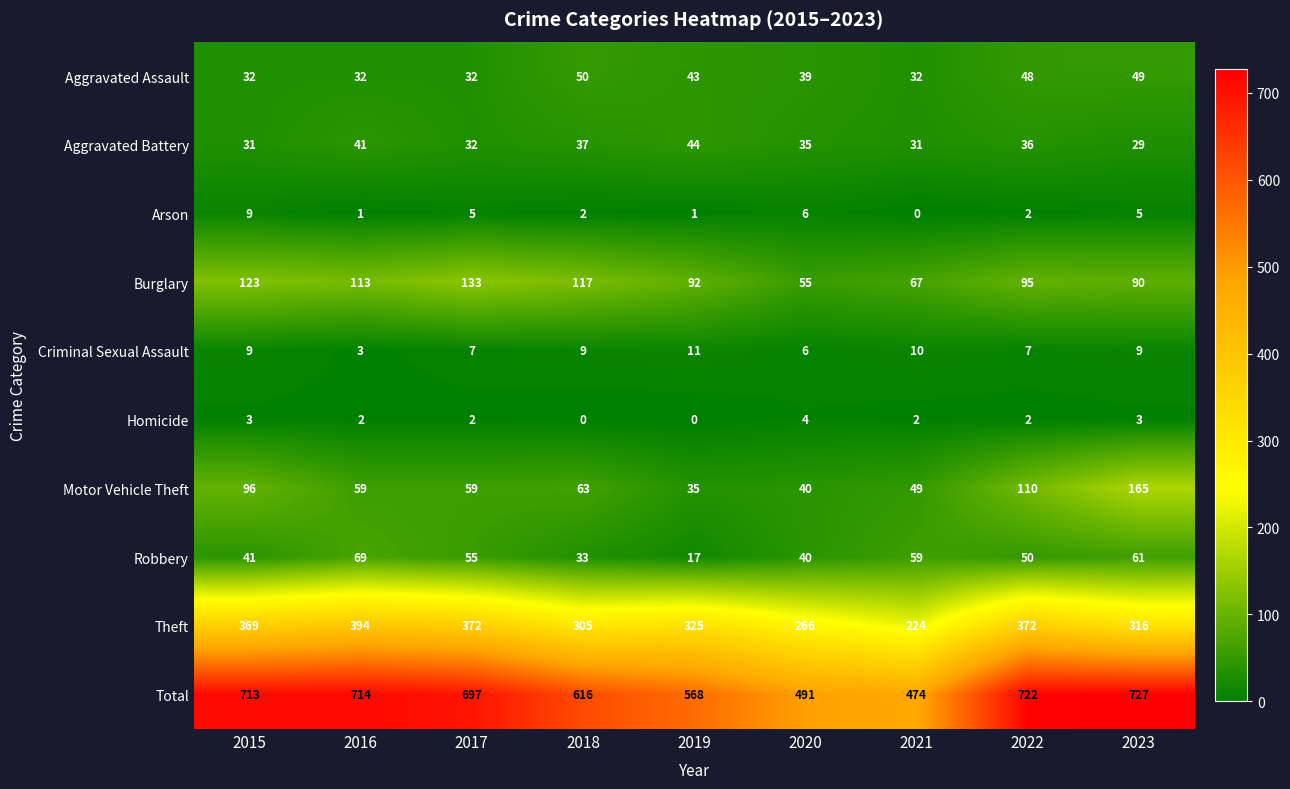

Between 2016 and 2021, which series saw the biggest shift?

Total